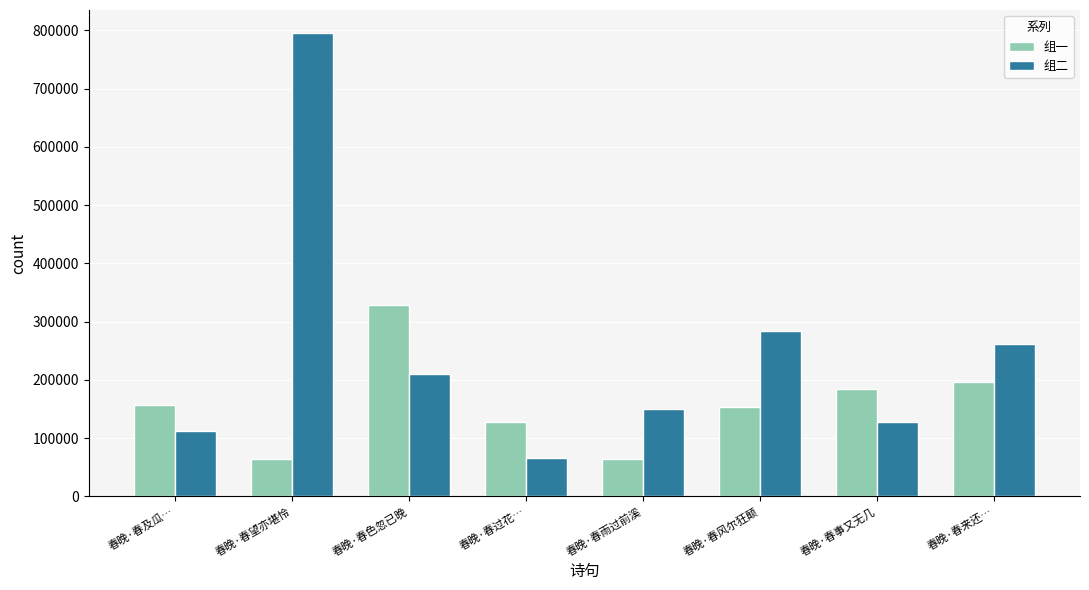

What is the value of the 组一 bar at the 3rd from the left?

328778